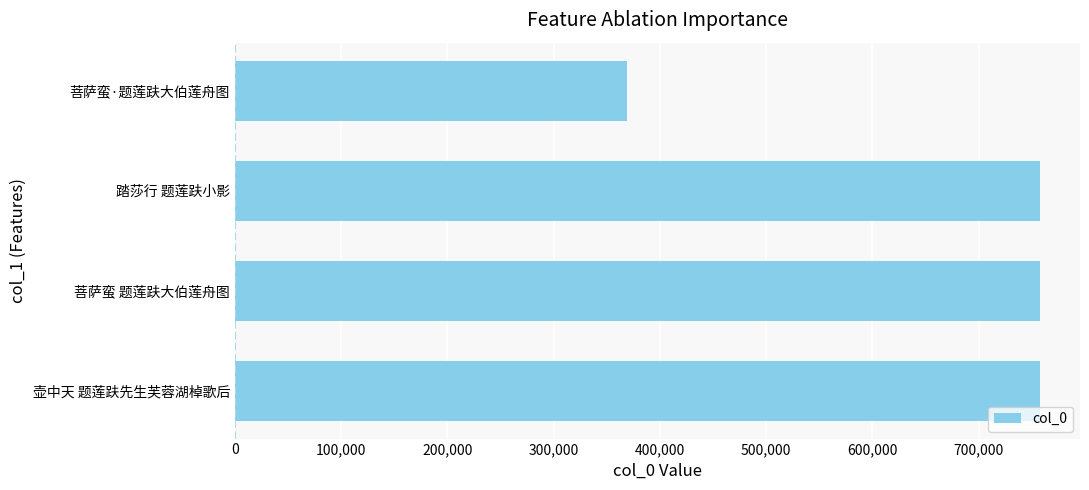

At which category does the chart reach its minimum across all series?

菩萨蛮·题莲趺大伯莲舟图